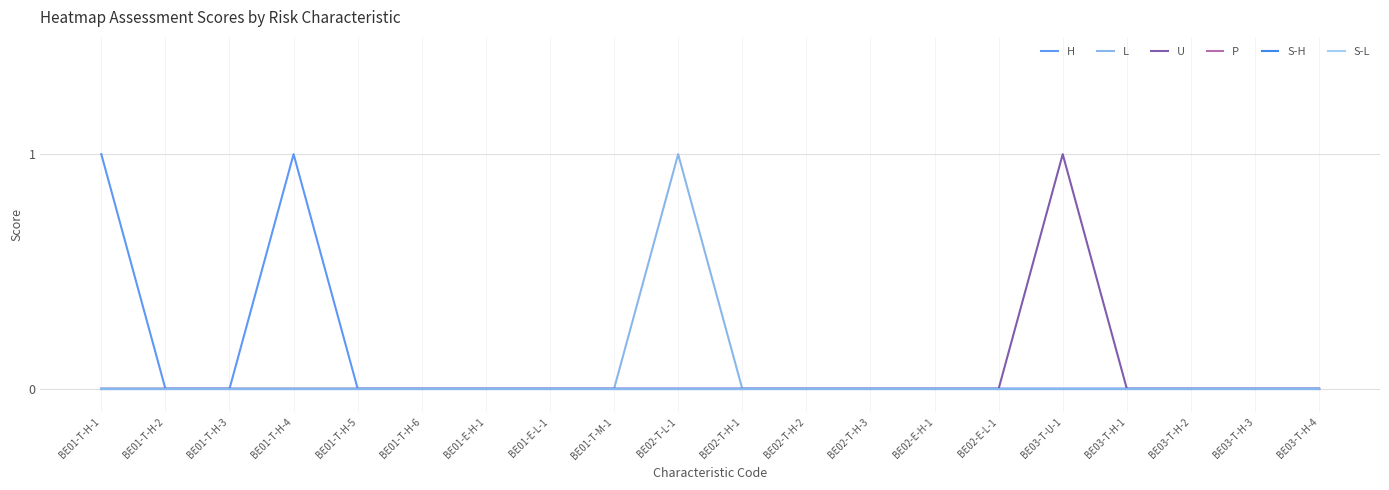

What is the sum of all H values?

2